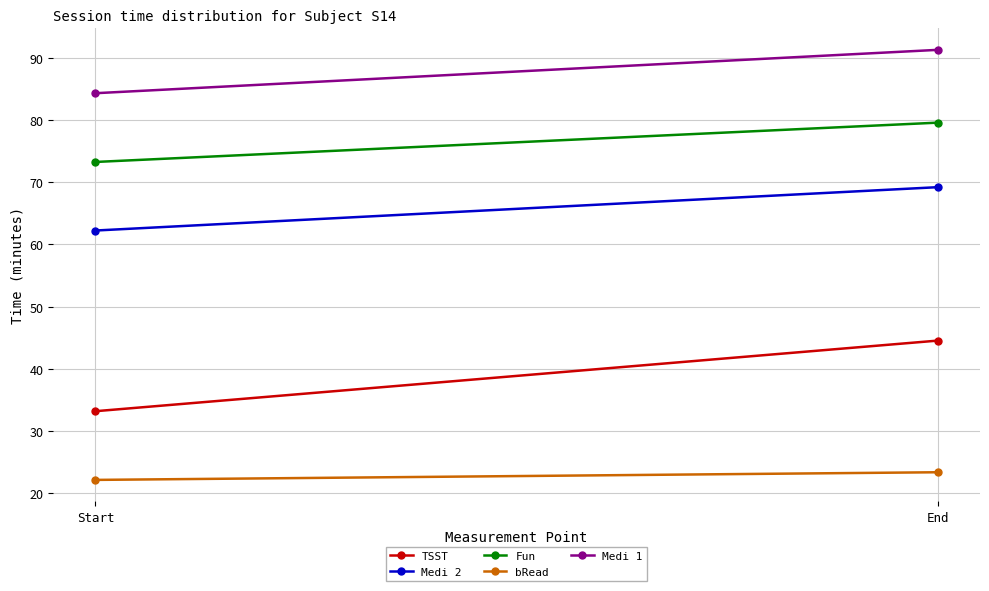

What is the sum of all Fun values?

152.8